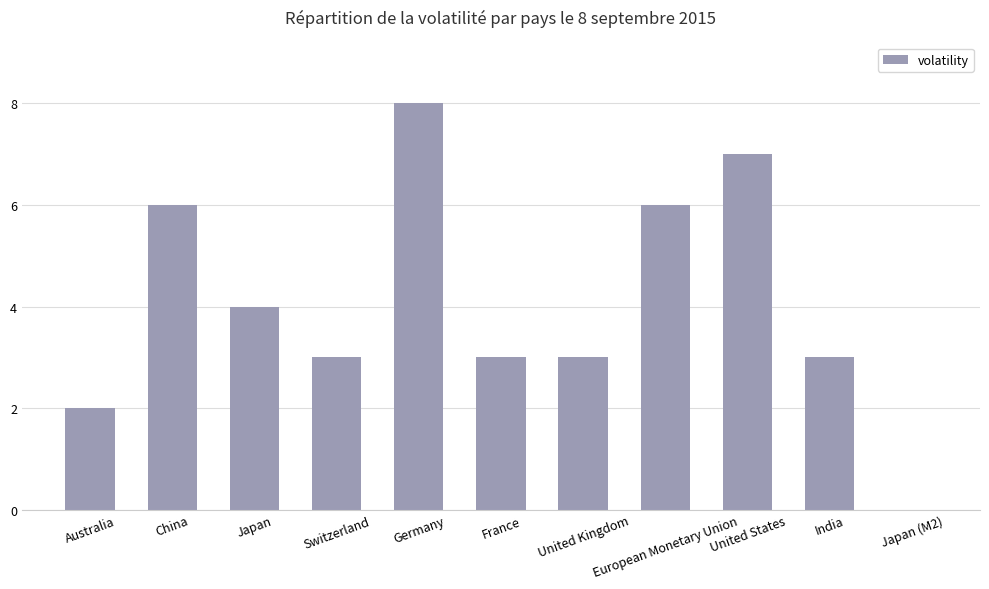

What is the greatest value displayed?

8